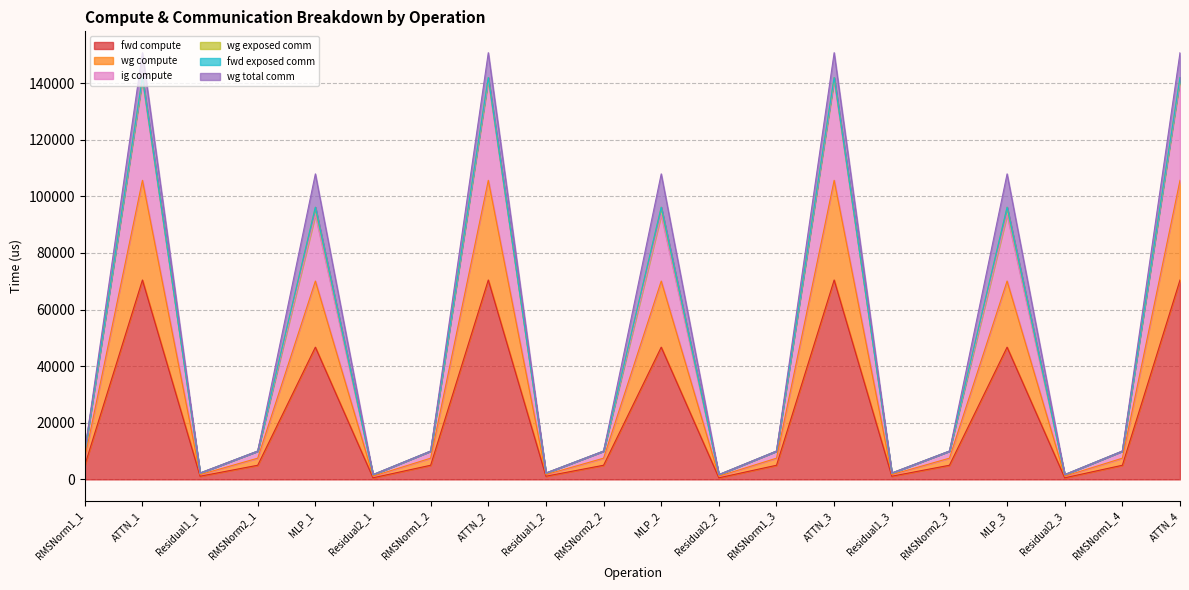

In fwd compute, how many points are higher than both neighbors (excluding endpoints)?

6